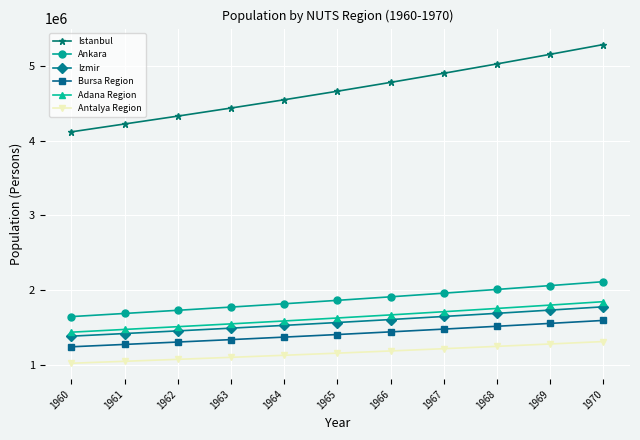

True or false: Ankara and Izmir cross at least once.

False